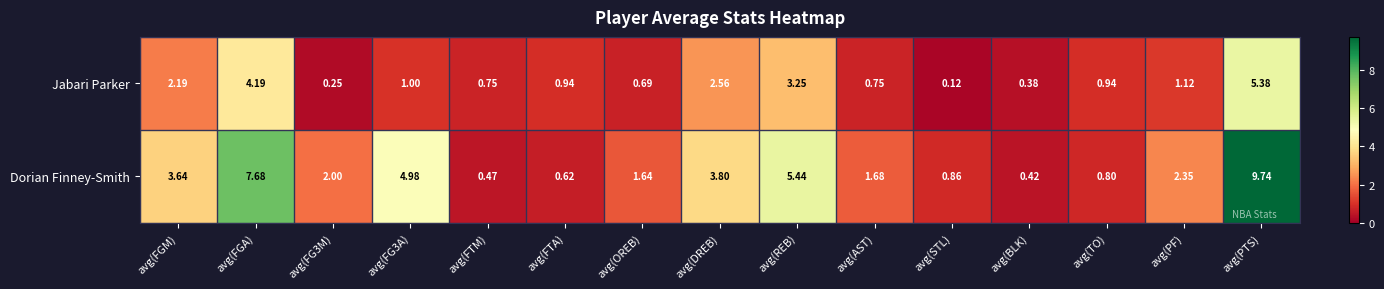

Which series changed the most between avg(FTA) and avg(OREB)?

Dorian Finney-Smith